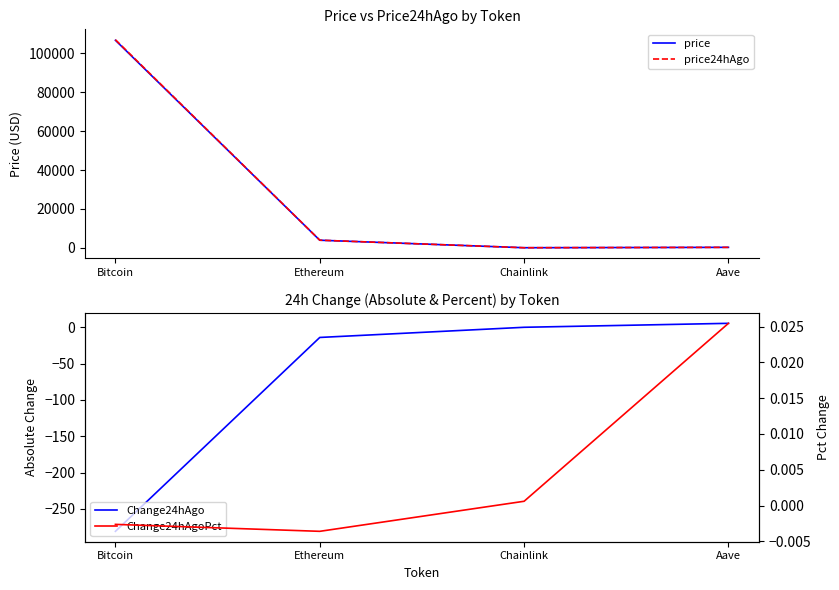

True or false: Change24hAgo and price24hAgo cross at least once.

False